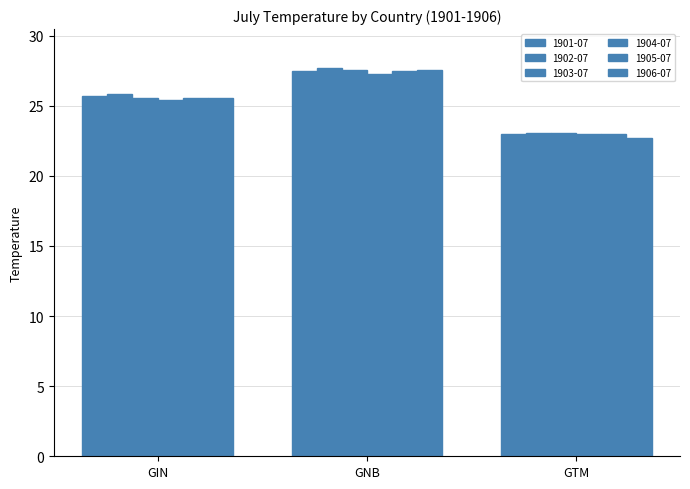

What is the difference between the 1905-07 values at GTM and GIN?

2.5